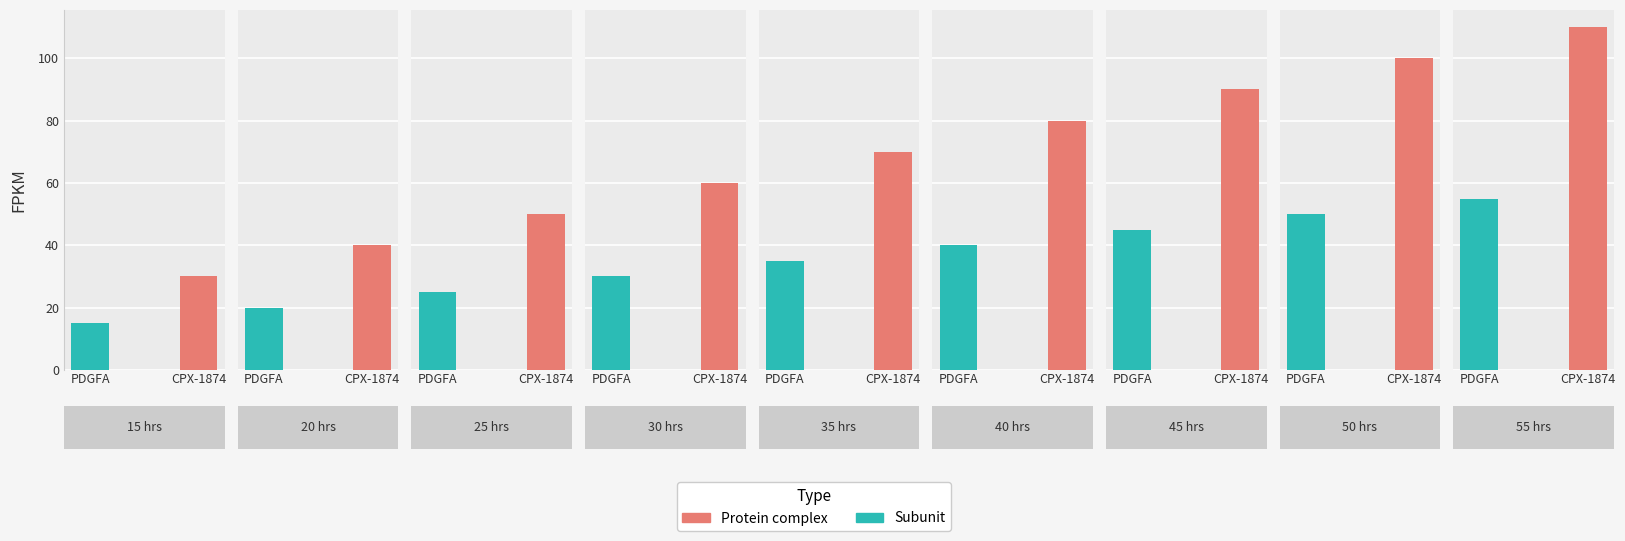

Count the Protein complex values in the range 50 to 90.

5